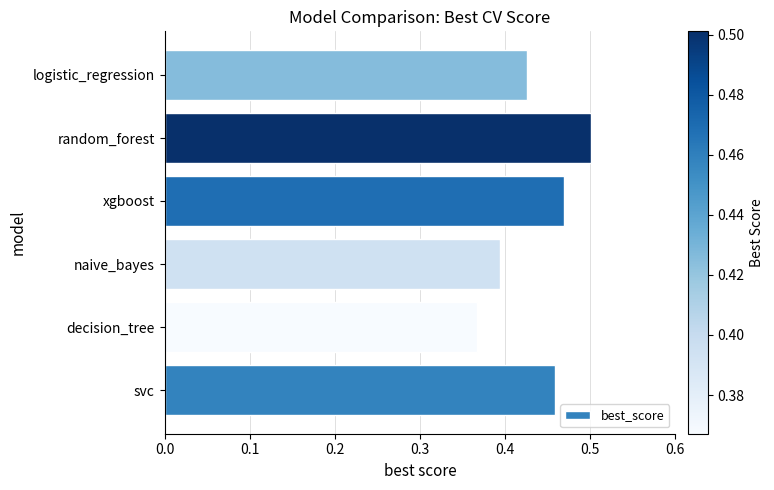

Rank the categories by value from lowest to highest.

decision_tree, naive_bayes, logistic_regression, svc, xgboost, random_forest